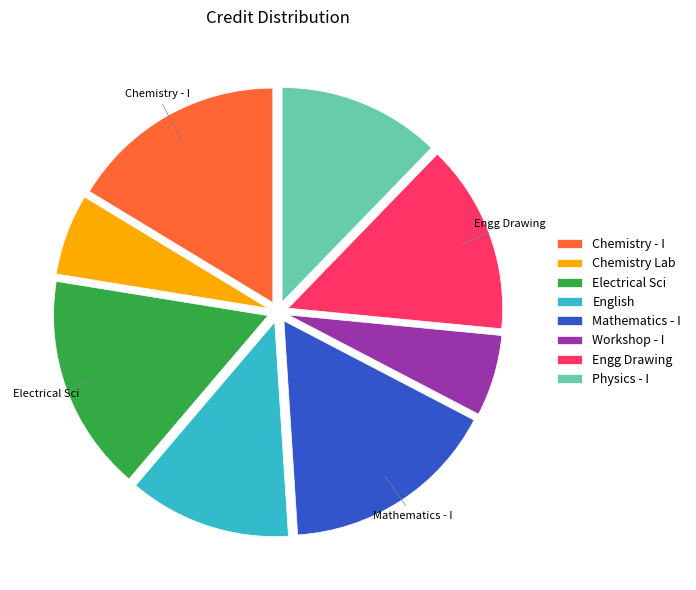

The Engg Drawing slice represents 14% of the pie. True or false?

True